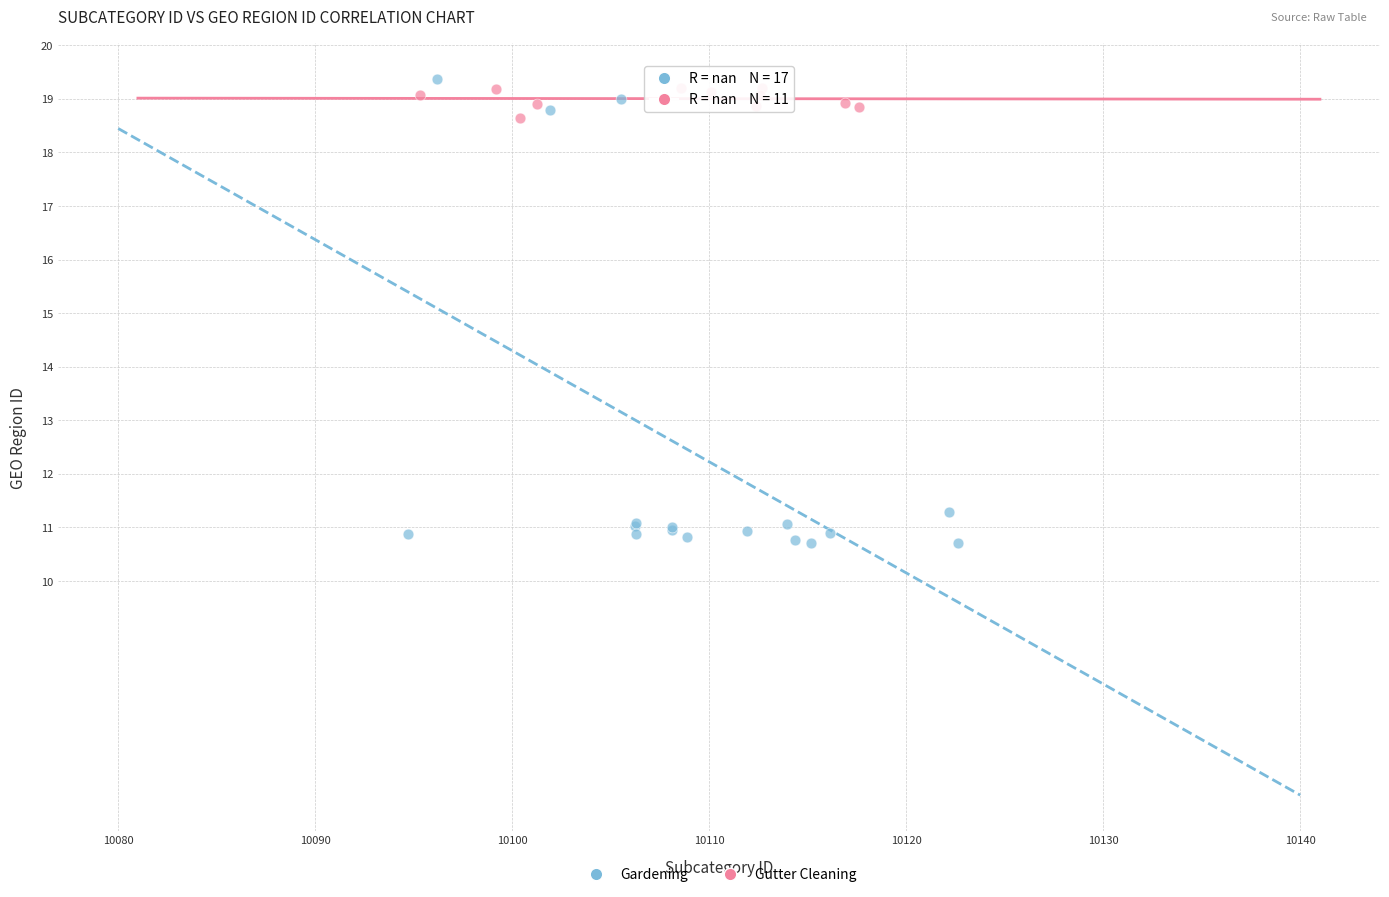

Which series has the largest Y range (max minus min)?

Gardening